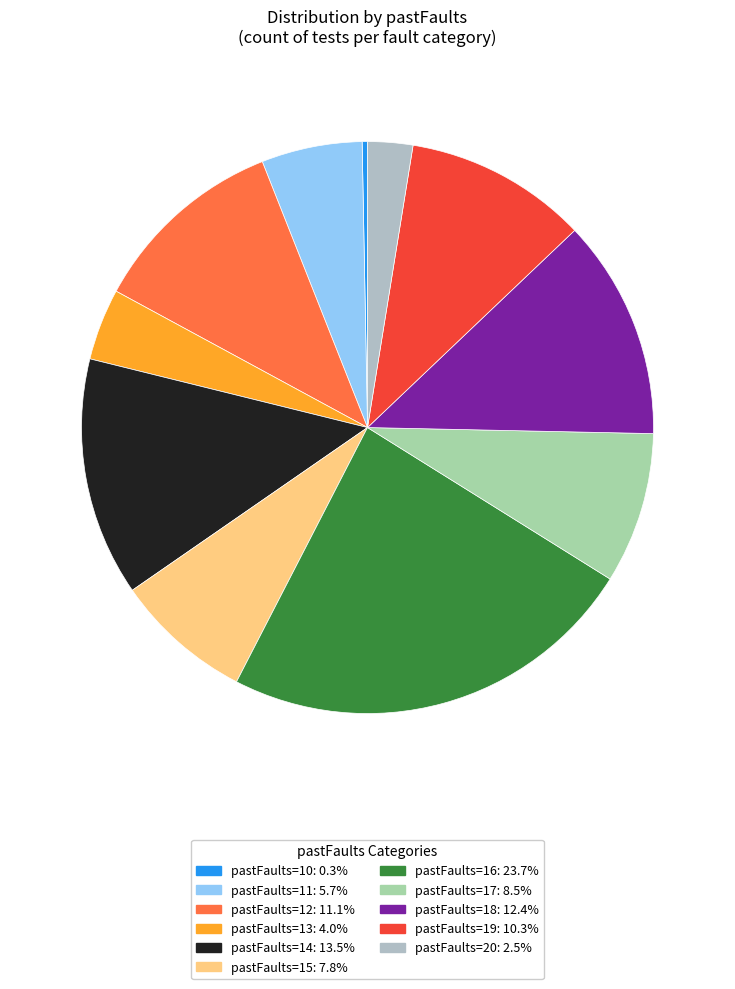

To the nearest percent, what is the average slice percentage?

9%